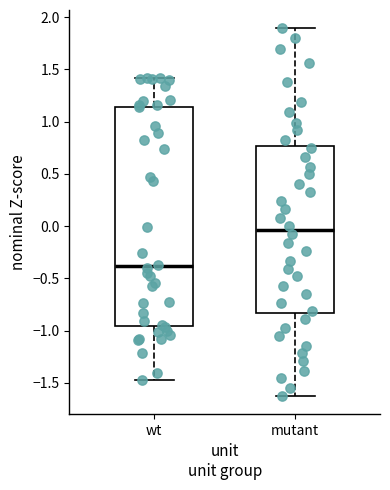

Reading left to right, transcribe this box plot: for each box, give where its median line is, the range the box spans, and where its two whiskers end, as read against the y-axis. The values are not printed on the chart, so give them approximately, as read against the axis.

wt: median -0.40, box -0.95 to 1.15, whiskers -1.50 to 1.40
mutant: median -0.05, box -0.85 to 0.75, whiskers -1.60 to 1.90